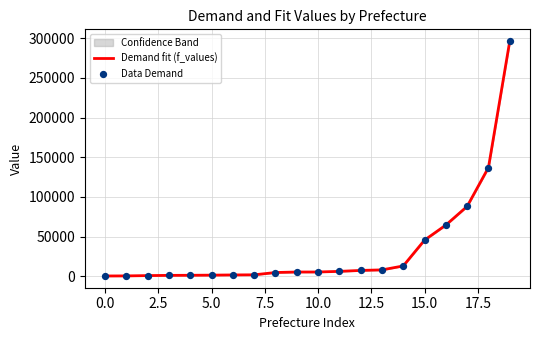

At which category is the sum across all series the highest?

19